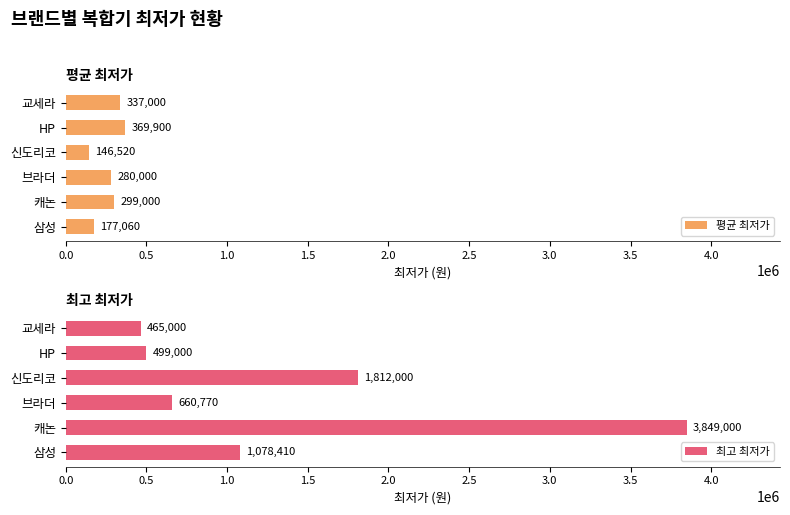

Read the 평균 최저가 value at 브라더, to the nearest 50.

280000